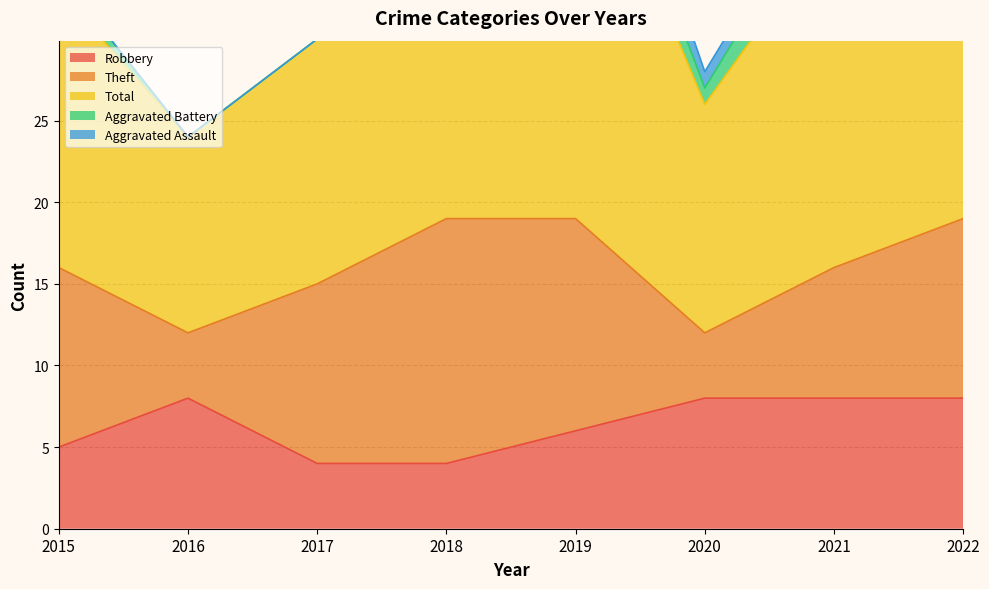

Count the number of data series in this chart.

5